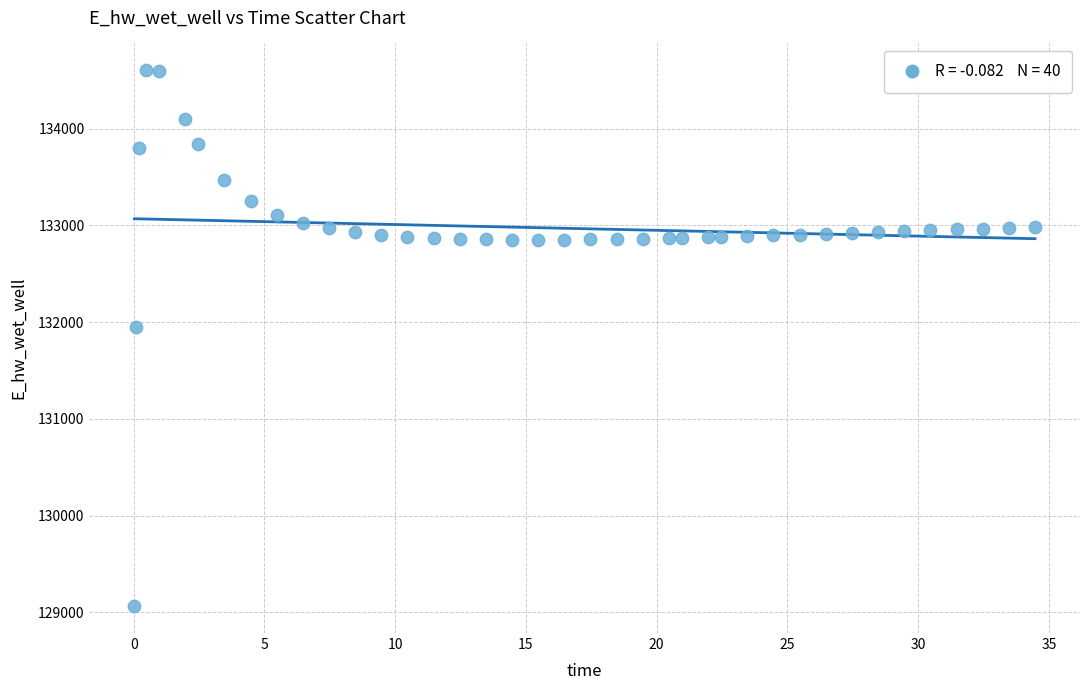

What is the range of Y values (max minus min)?

5543.5